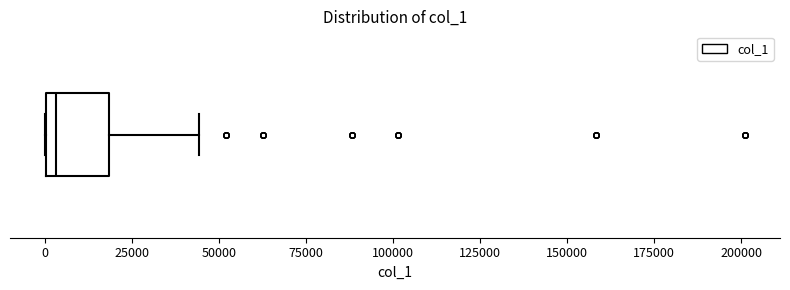

Where does the median line of the box sit on the x-axis? The values are not printed on the chart, so give them approximately, as read against the axis.

5000